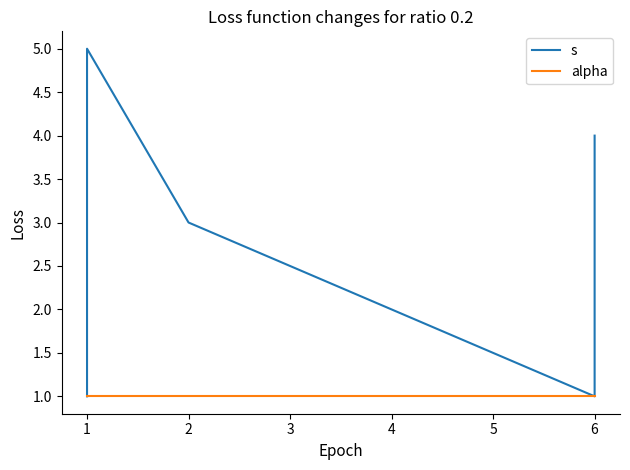

Is the value of alpha at 2 greater than the value of s at 2?

No